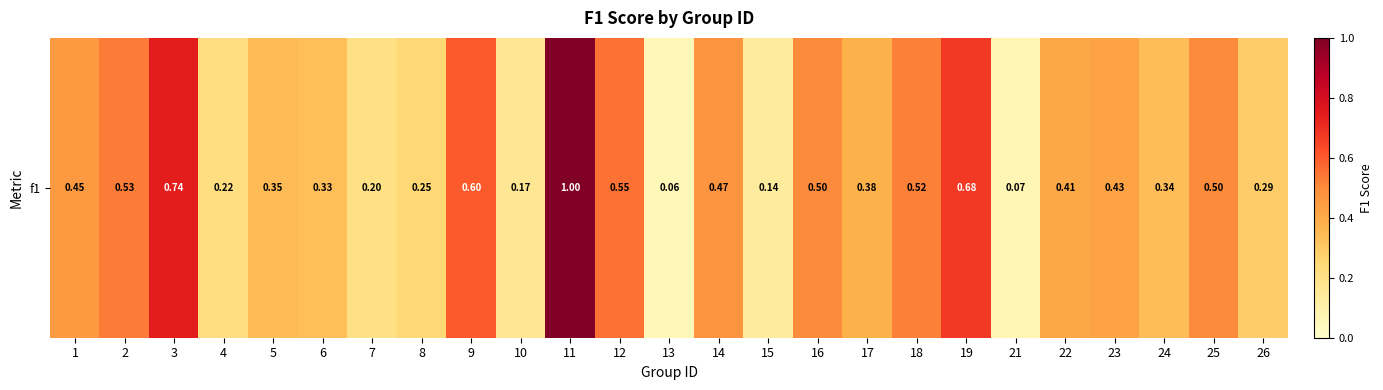

Rank the categories by value from lowest to highest.

13, 21, 15, 10, 7, 4, 8, 26, 6, 24, 5, 17, 22, 23, 1, 14, 16, 25, 18, 2, 12, 9, 19, 3, 11